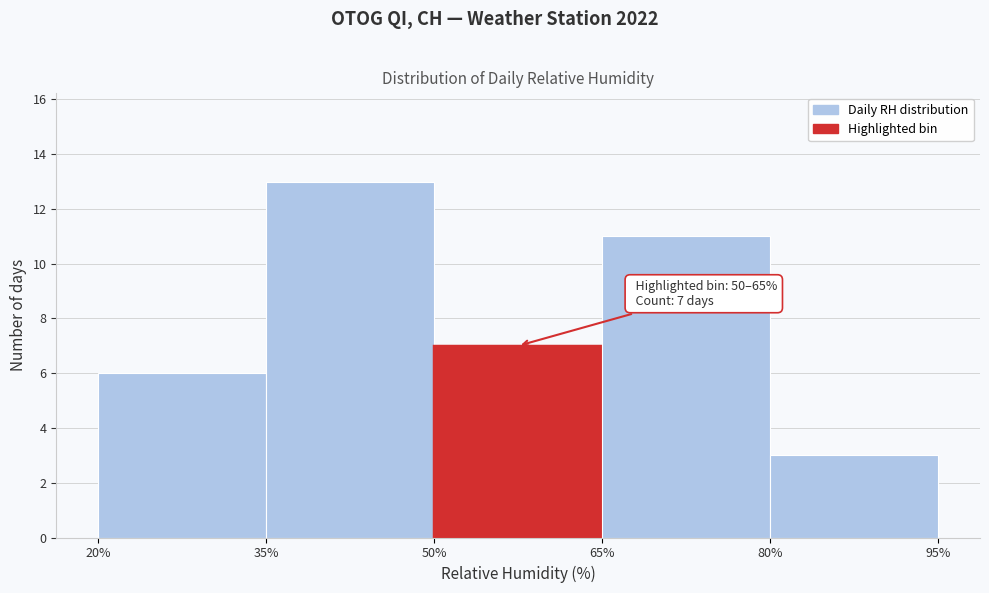

Over which range of the x-axis is the bar tallest?

35% to 50%